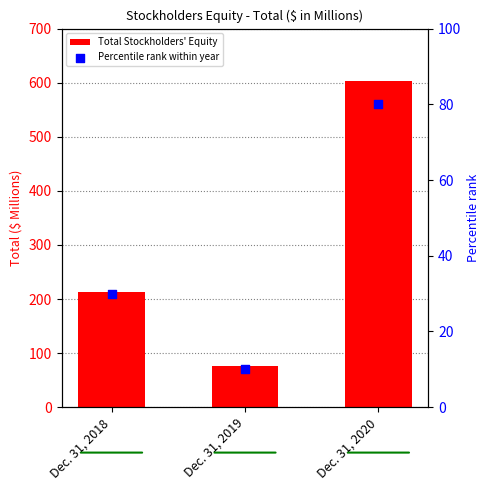

Is the value of Percentile rank within year at Dec. 31, 2019 greater than the value of Total Stockholders' Equity at Dec. 31, 2018?

No